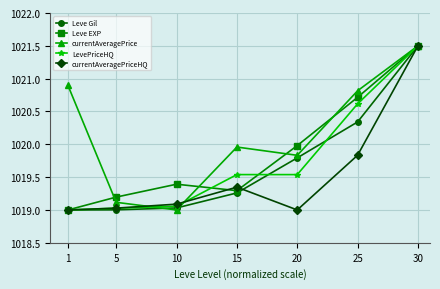

Which category has the lowest value in the Leve EXP series?

1